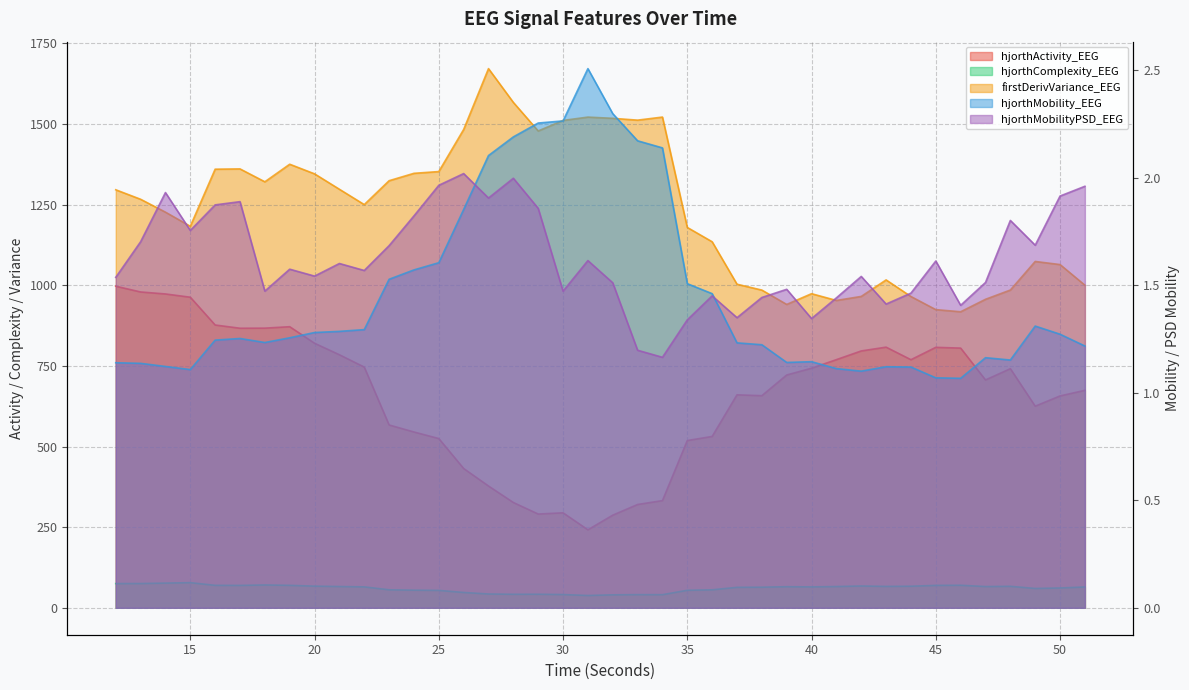

Between 19 and 48, which is larger?

19